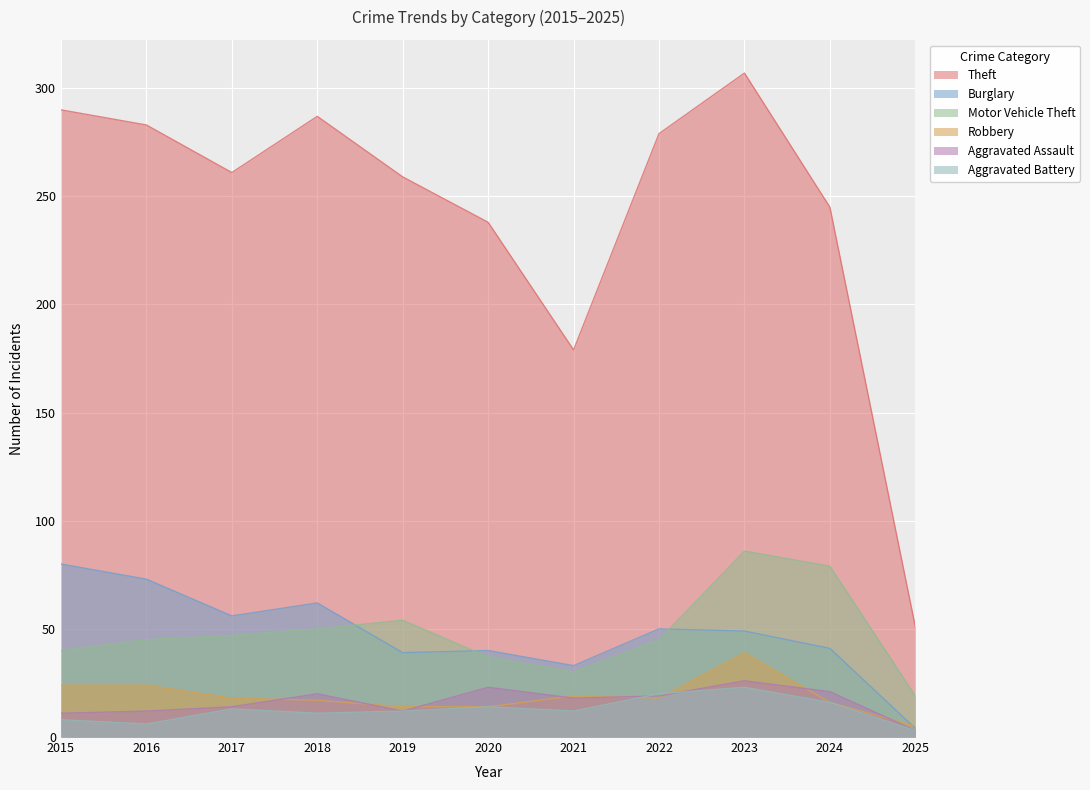

Which series has the largest range (max minus min)?

Theft